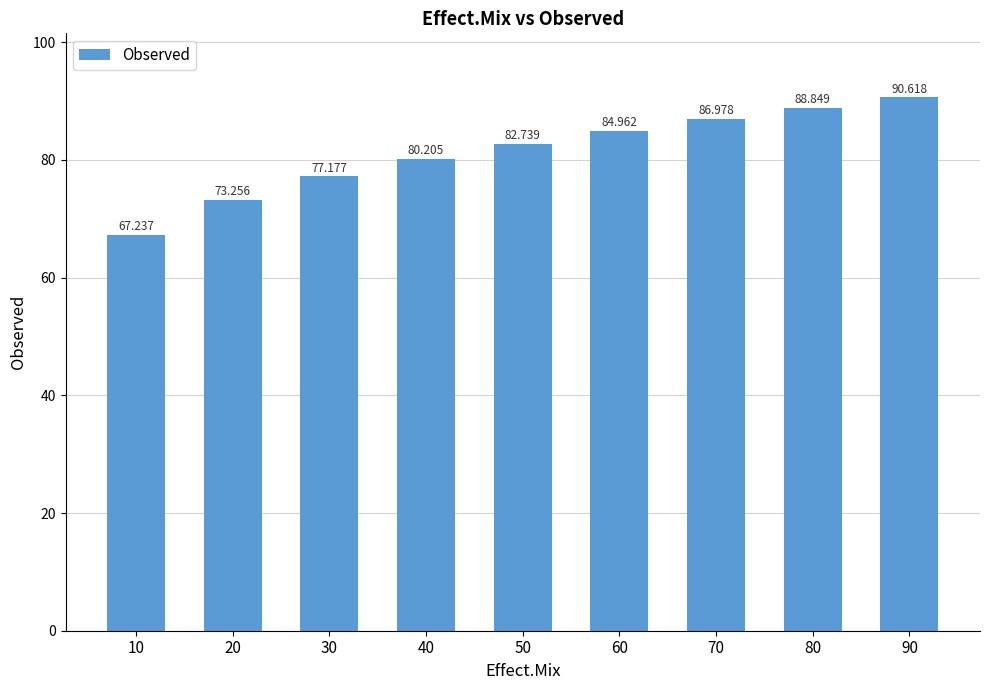

Rank the categories by value from highest to lowest.

90, 80, 70, 60, 50, 40, 30, 20, 10